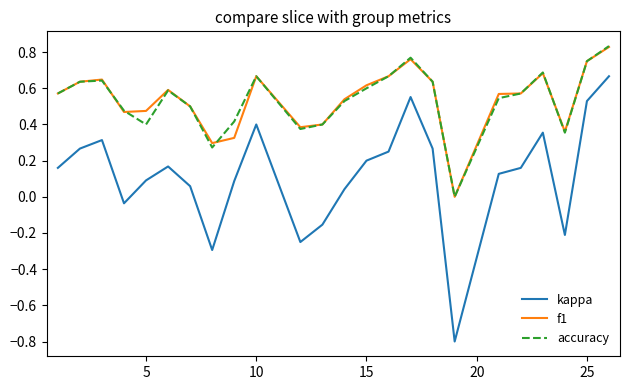

True or false: f1 and kappa cross at least once.

False